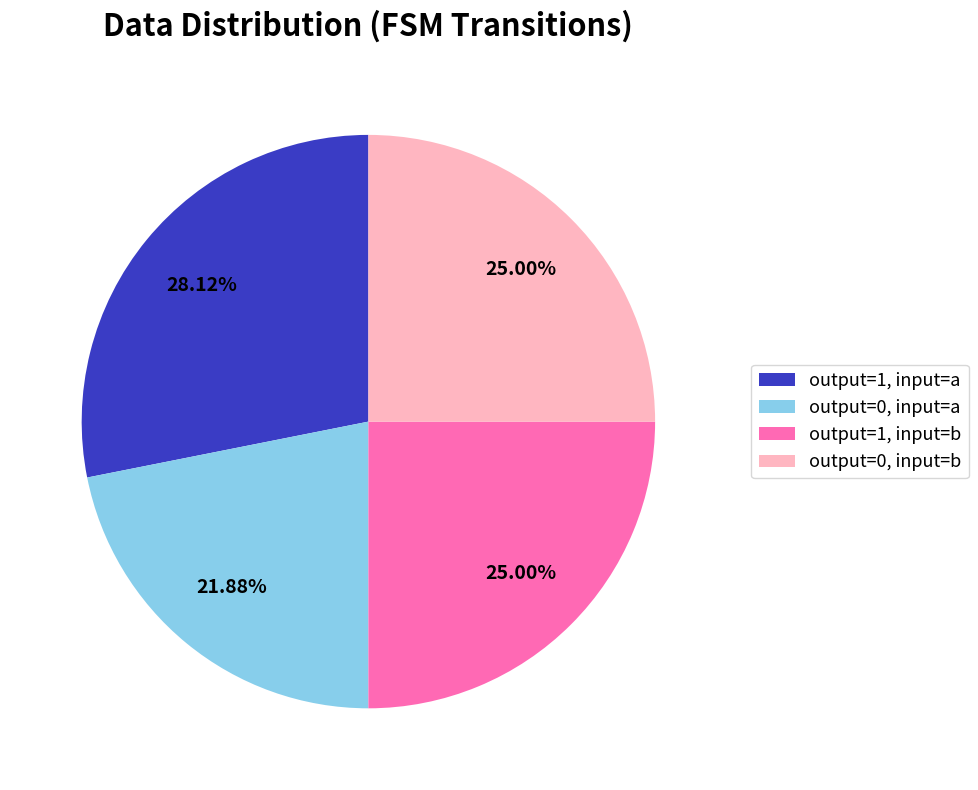

Combined, what portion of the pie is output=1, input=b and output=1, input=a?

53.1%